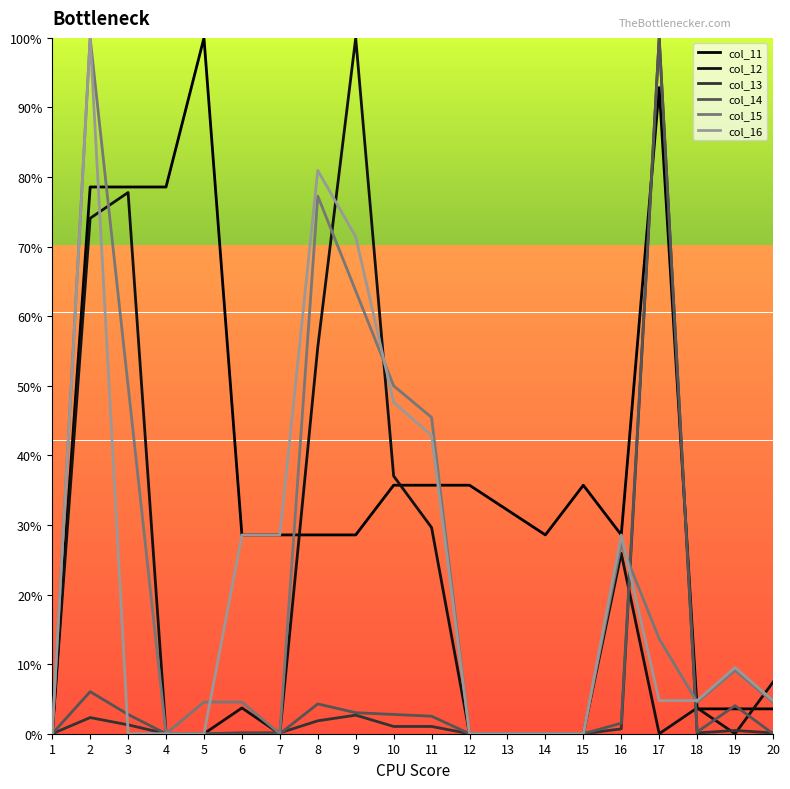

Reading left to right, transcribe all the data shown in this chart.

col_11: 0.0	0.8	0.8	0.8	1.0	0.3	0.3	0.3	0.3	0.4	0.4	0.4	0.3	0.3	0.4	0.3	0.9	0.0	0.0	0.0
col_12: 0.0	0.7	0.8	0.0	0.0	0.0	0.0	0.6	1.0	0.4	0.3	0.0	0.0	0.0	0.0	0.3	0.0	0.0	0.0	0.1
col_13: 0.0	0.0	0.0	0.0	0.0	0.0	0.0	0.0	0.0	0.0	0.0	0.0	0.0	0.0	0.0	0.0	1.0	0.0	0.0	0.0
col_14: 0.0	0.1	0.0	0.0	0.0	0.0	0.0	0.0	0.0	0.0	0.0	0.0	0.0	0.0	0.0	0.0	1.0	0.0	0.0	0.0
col_15: 0.0	1.0	0.5	0.0	0.0	0.0	0.0	0.8	0.6	0.5	0.5	0.0	0.0	0.0	0.0	0.3	0.1	0.0	0.1	0.0
col_16: 0.0	1.0	0.0	0.0	0.0	0.3	0.3	0.8	0.7	0.5	0.4	0.0	0.0	0.0	0.0	0.3	0.0	0.0	0.1	0.0